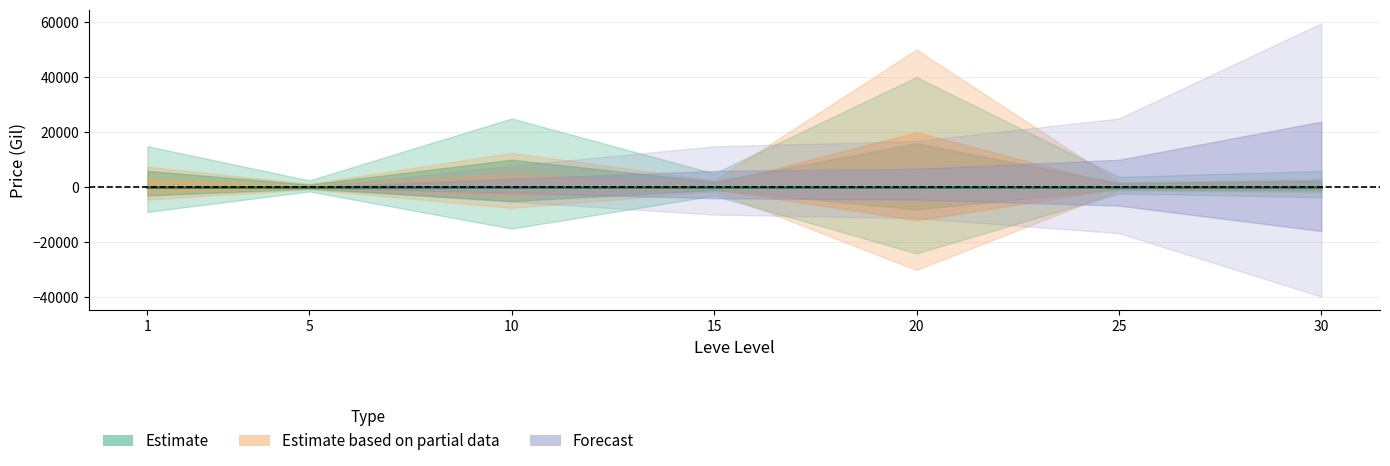

What is the spread (max minus min) of values at 25?

41630.0